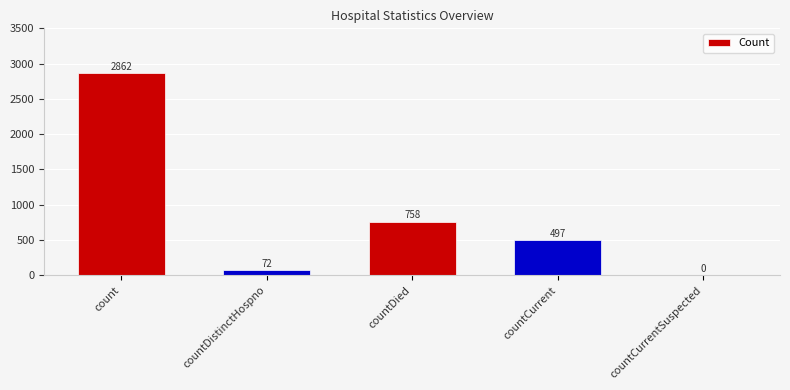

What is the greatest value displayed?

2862